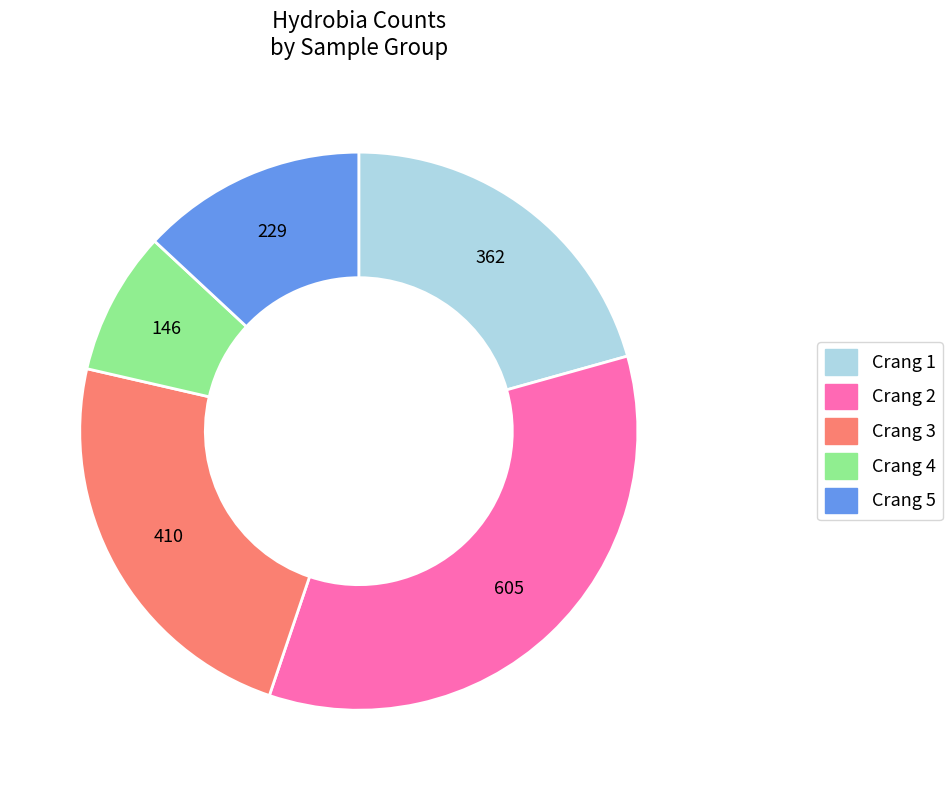

How many slices are in this pie chart?

5